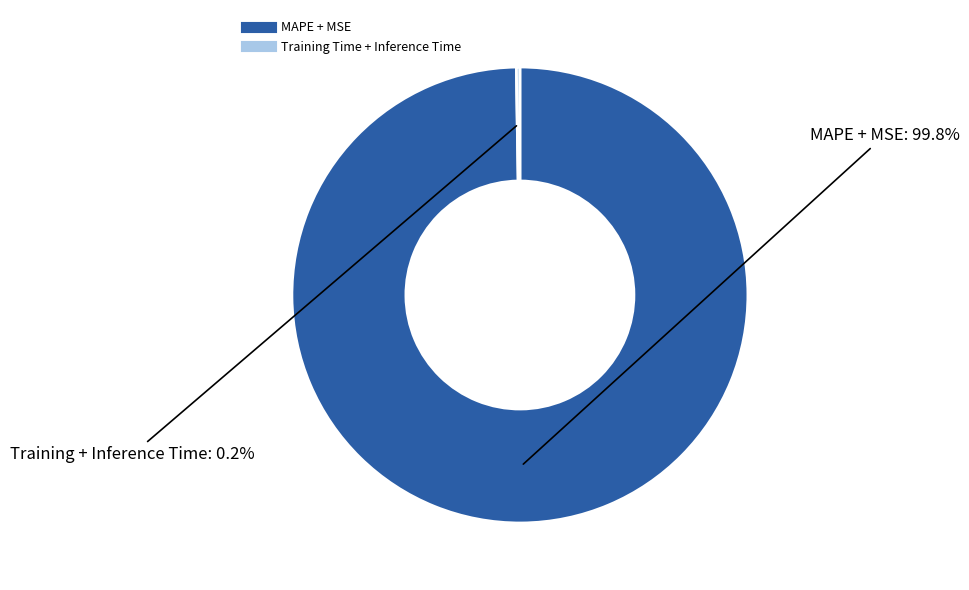

Is there a majority slice in this chart?

Yes